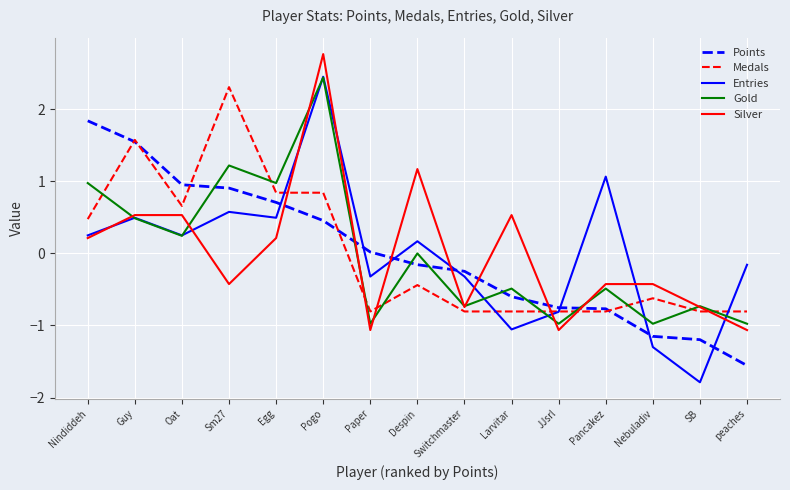

What is the sum of the Points values at Sm27 and Nebuladiv?

-0.2